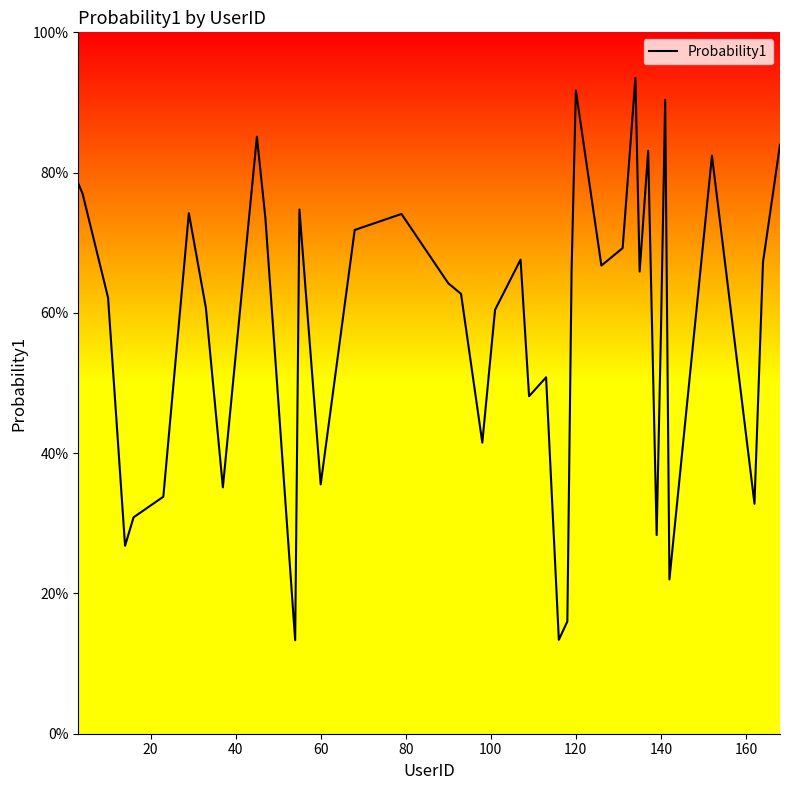

Reading left to right, transcribe all the data shown in this chart.

0.8	0.8	0.6	0.3	0.3	0.3	0.7	0.6	0.4	0.9	0.7	0.1	0.7	0.4	0.7	0.7	0.6	0.6	0.4	0.6	0.7	0.5	0.5	0.1	0.2	0.7	0.9	0.7	0.7	0.9	0.7	0.8	0.3	0.6	0.9	0.2	0.8	0.3	0.7	0.8